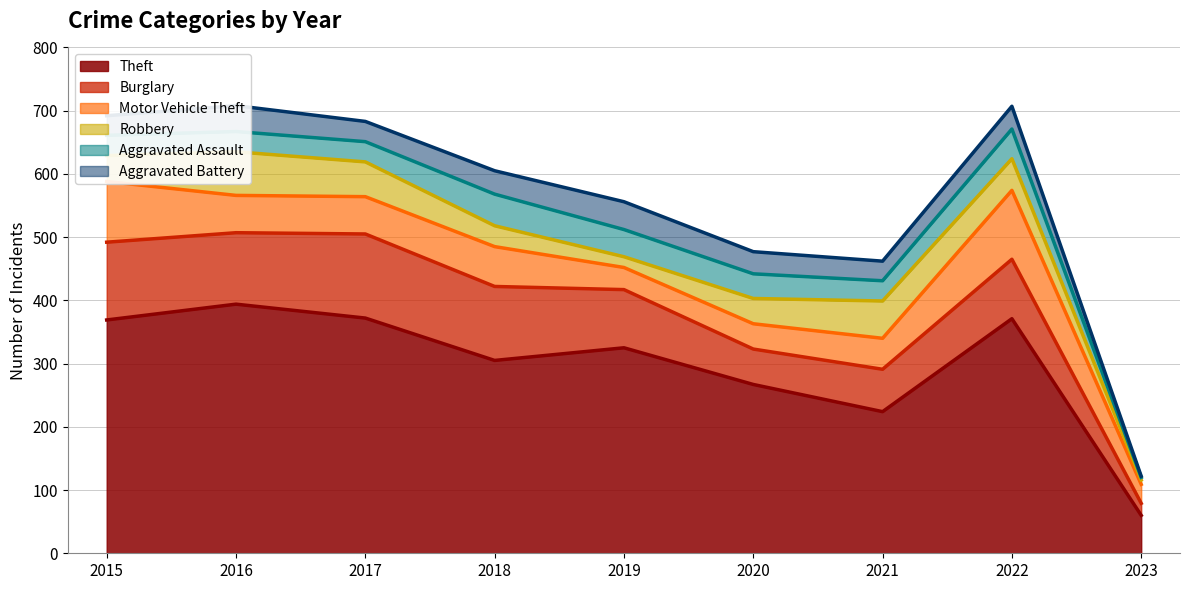

Is the value of Aggravated Battery at 2021 greater than the value of Motor Vehicle Theft at 2016?

No